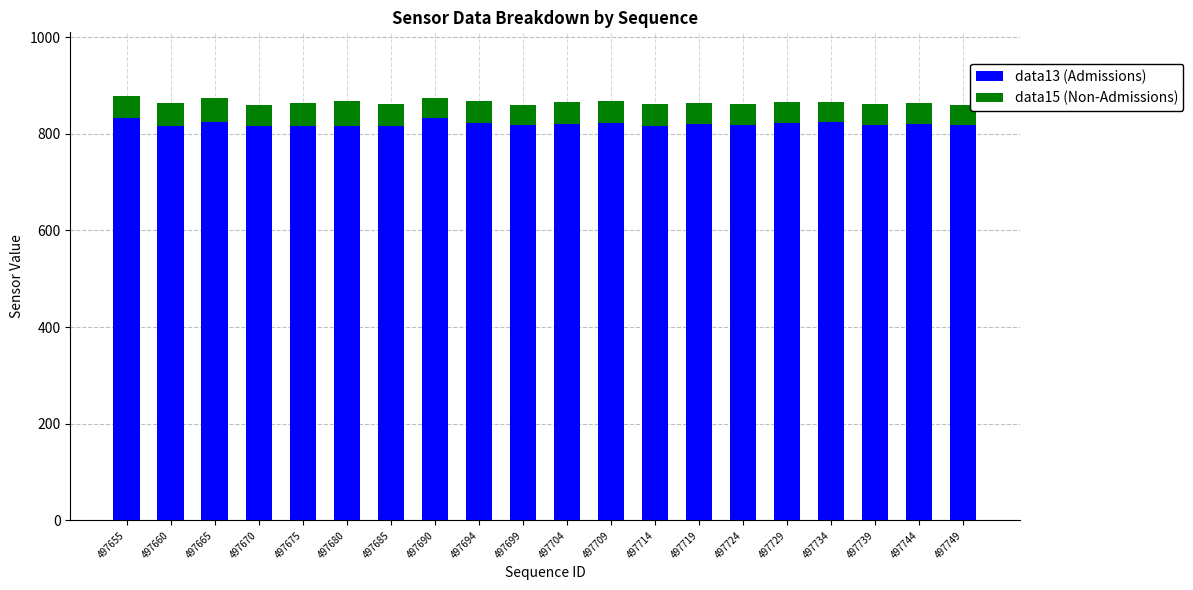

What is the average value of the data13 (Admissions) series?

820